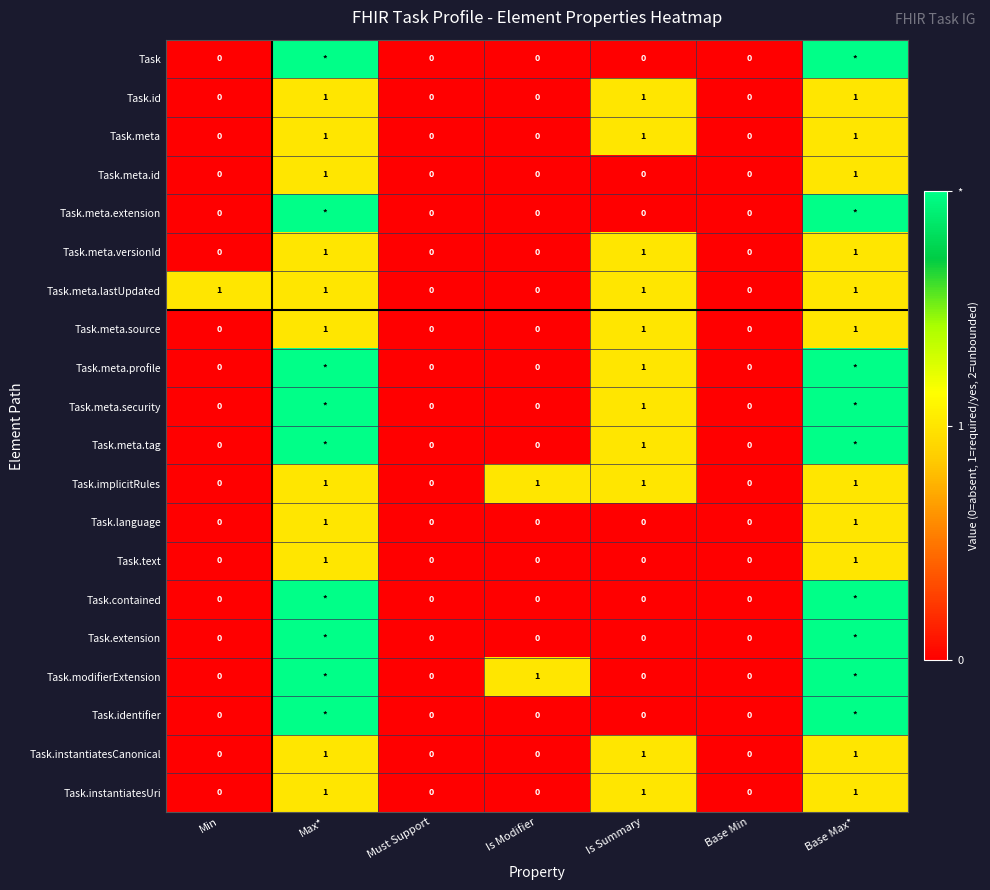

Is it true that Task.text equals 0 at Base Min?

True